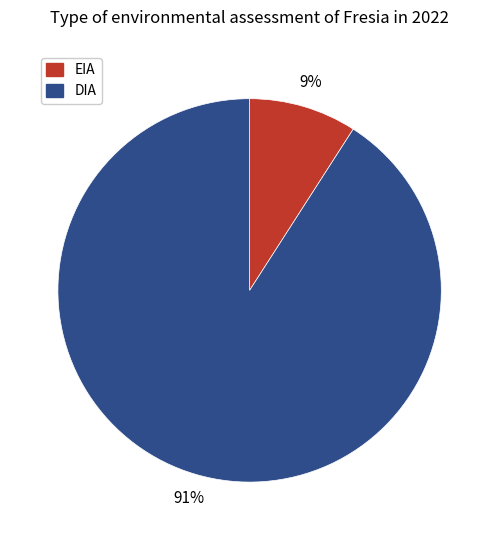

To the nearest percent, what is the difference between the largest and smallest slice percentages?

82%